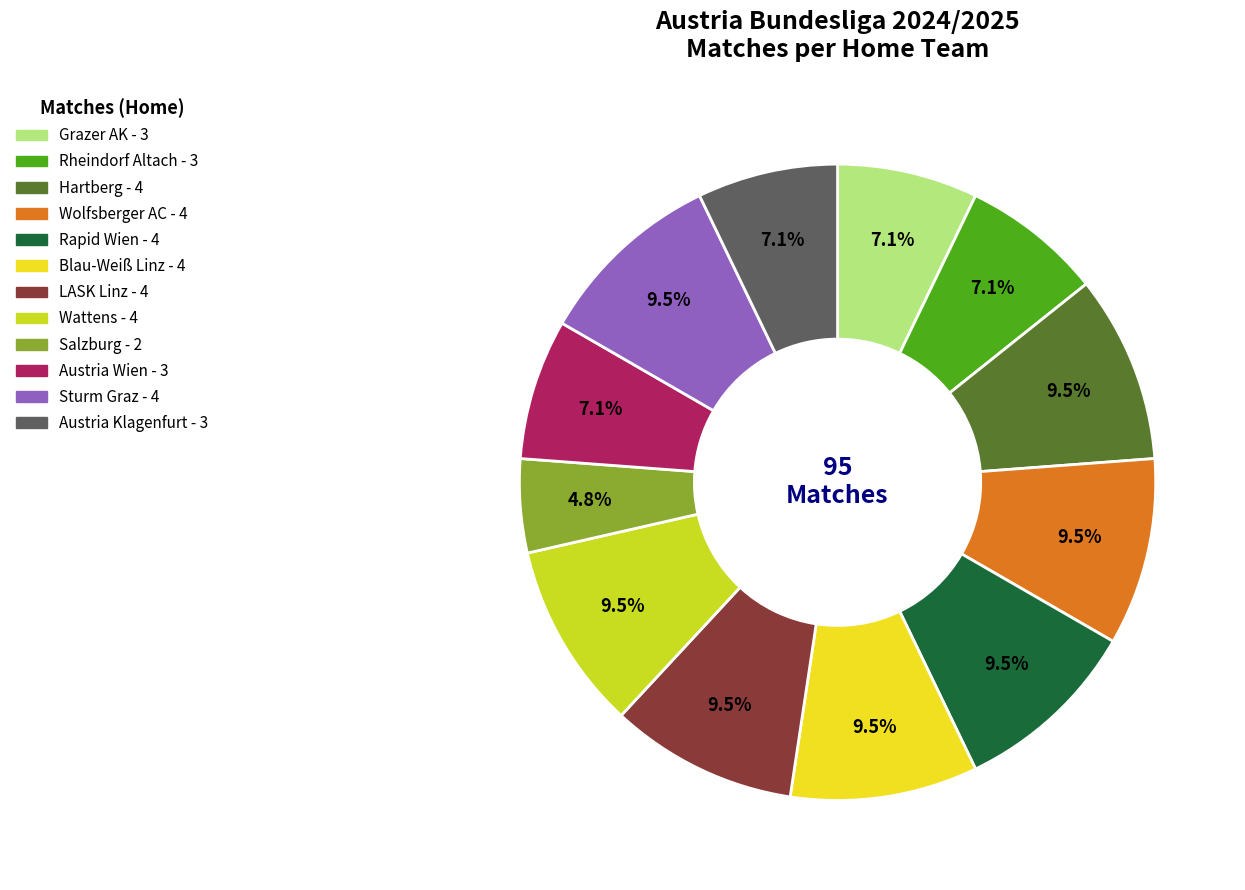

Does Wolfsberger AC represent more than half of the total?

No